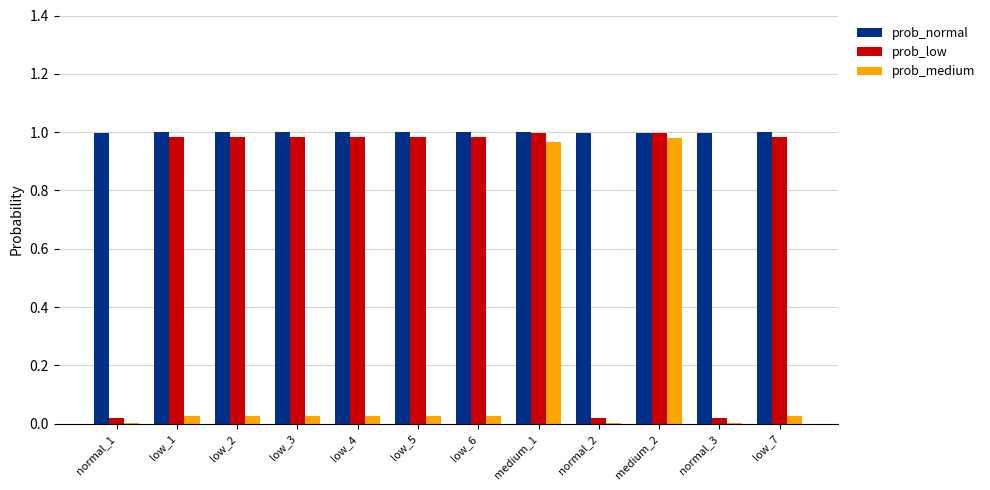

Between low_1 and medium_1, which series saw the biggest shift?

prob_medium